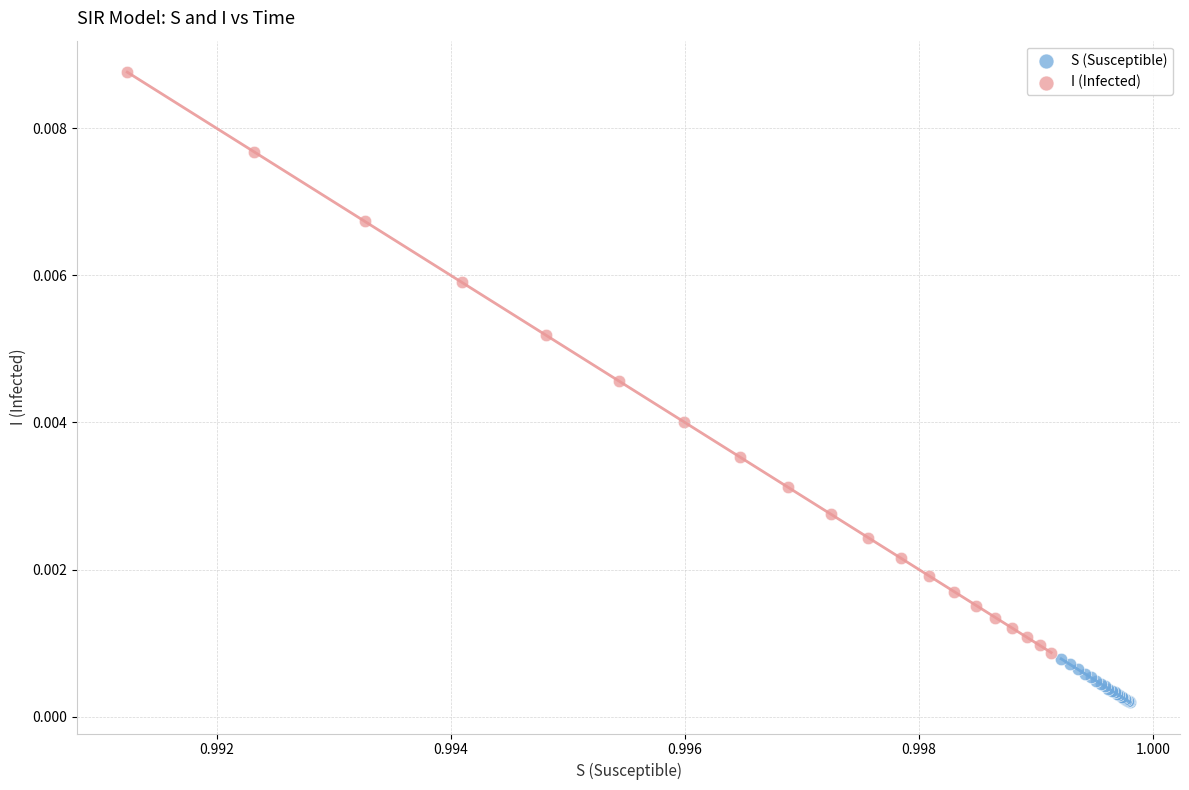

Which series reaches the maximum Y coordinate?

I (Infected)